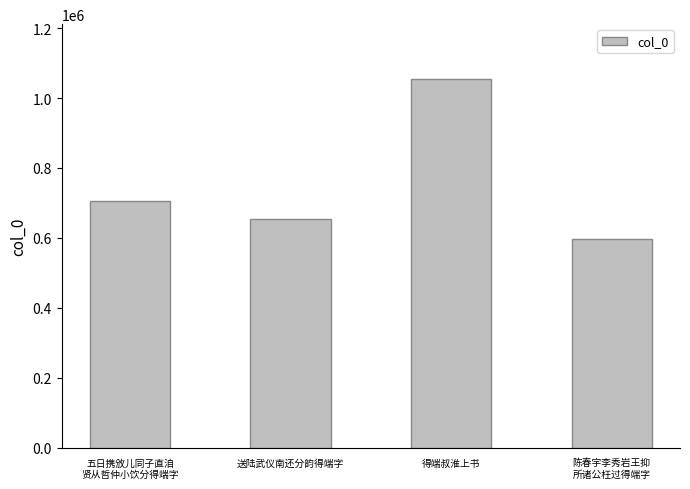

What is the approximate value at 送陆武仪南还分韵得端字, to the nearest 100?

655000